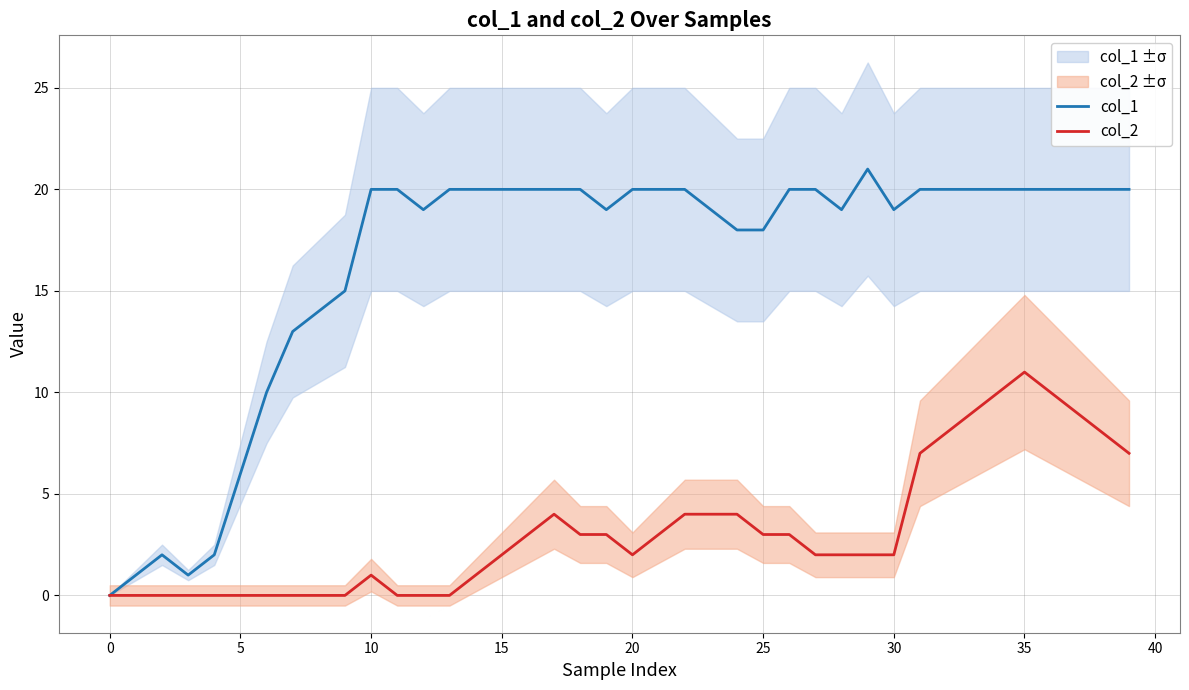

Between 24 and 25, which is larger?

24